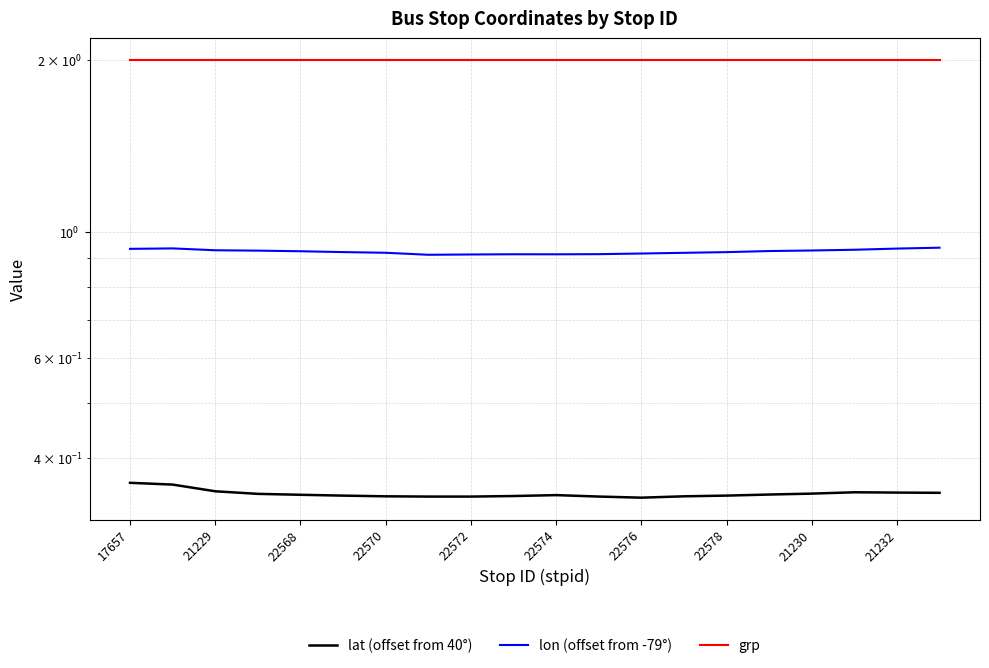

Which category has the highest value in the grp series?

17657